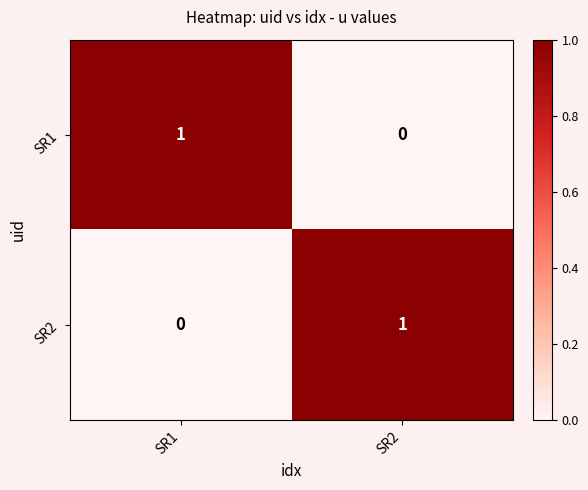

Count the number of data series in this chart.

2